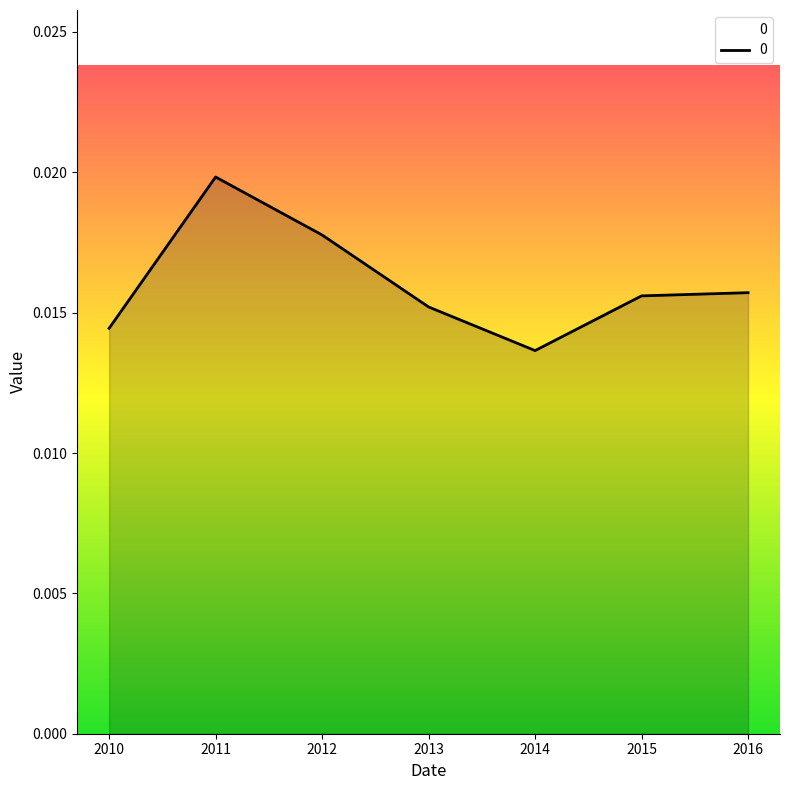

How many values are between 0 and 1?

7